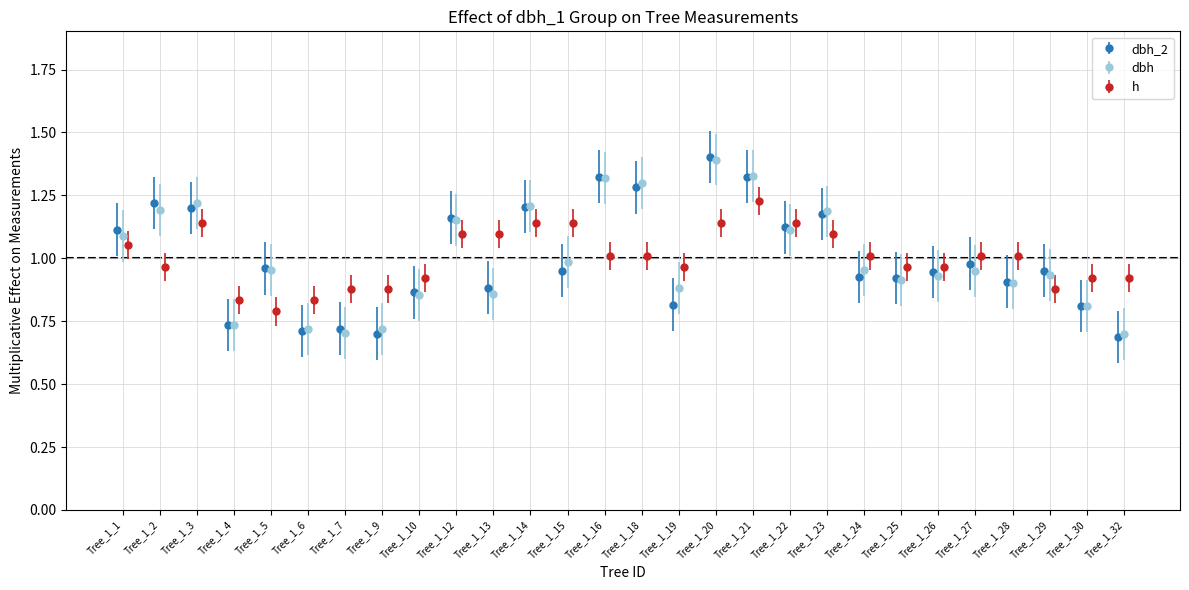

Which category has the highest value across all series?

_1_20